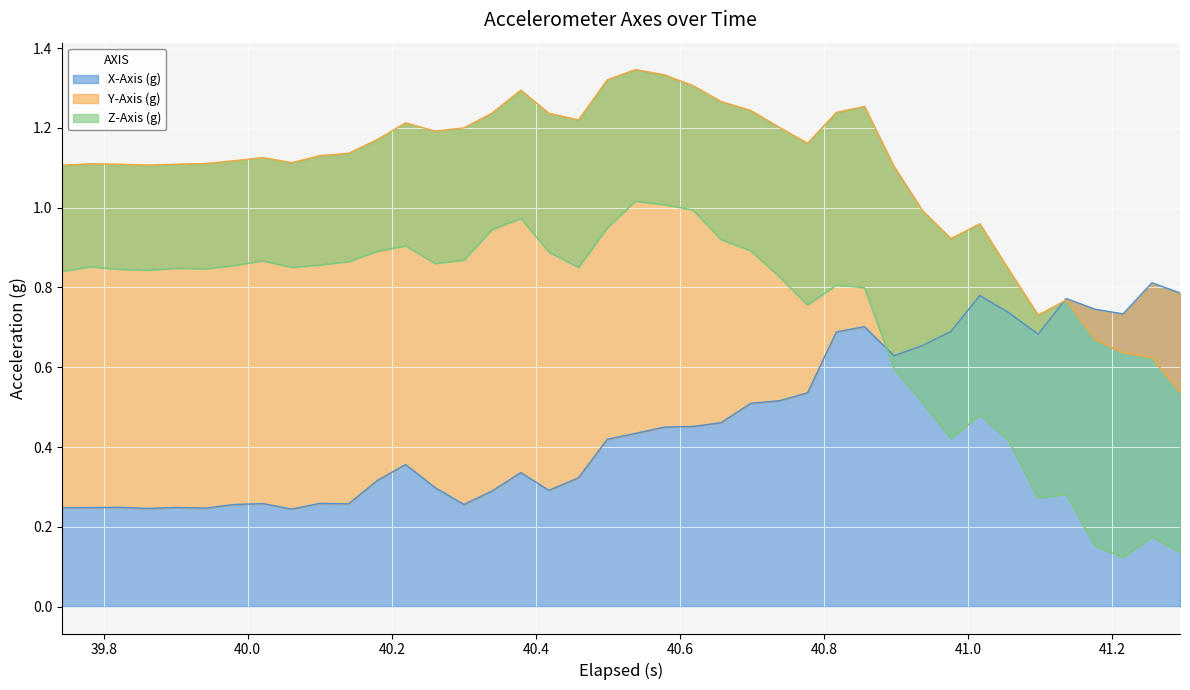

True or false: Z-Axis (g) and Y-Axis (g) cross at least once.

False